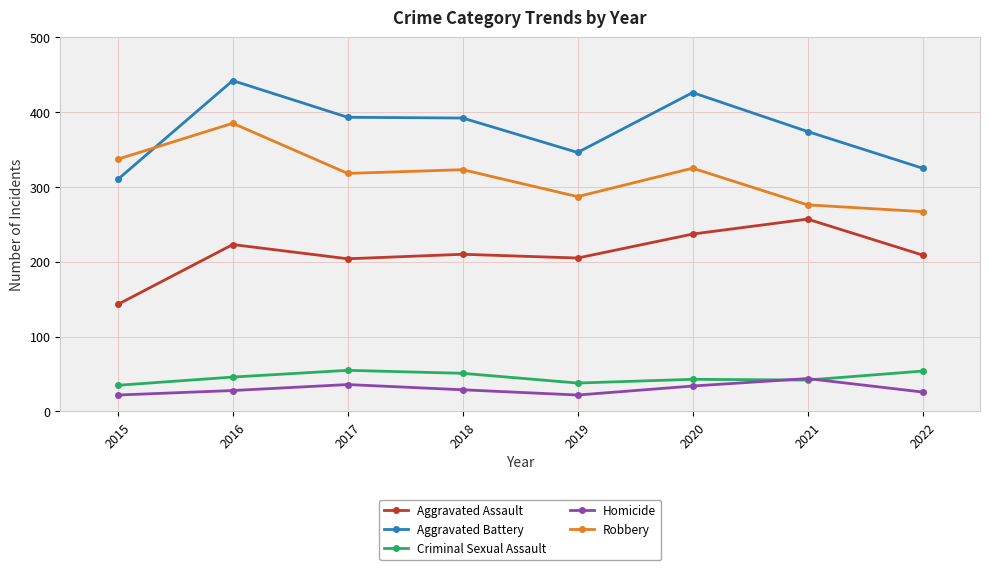

What are all the series names shown in the legend?

Aggravated Assault, Aggravated Battery, Criminal Sexual Assault, Homicide, Robbery